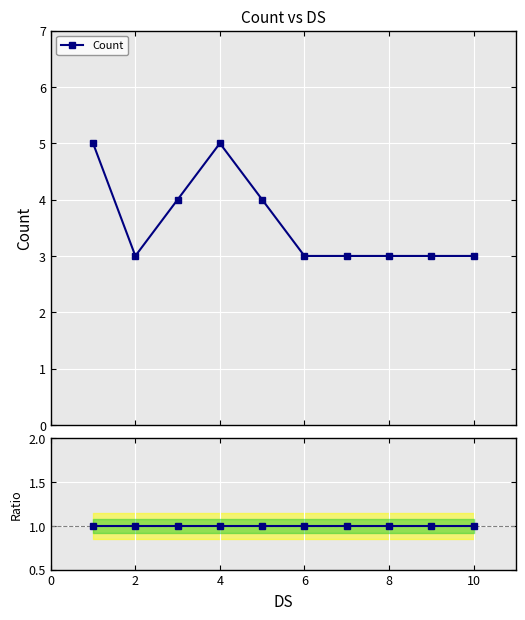

Reading left to right, extract all data points from this chart.

5	3	4	5	4	3	3	3	3	3